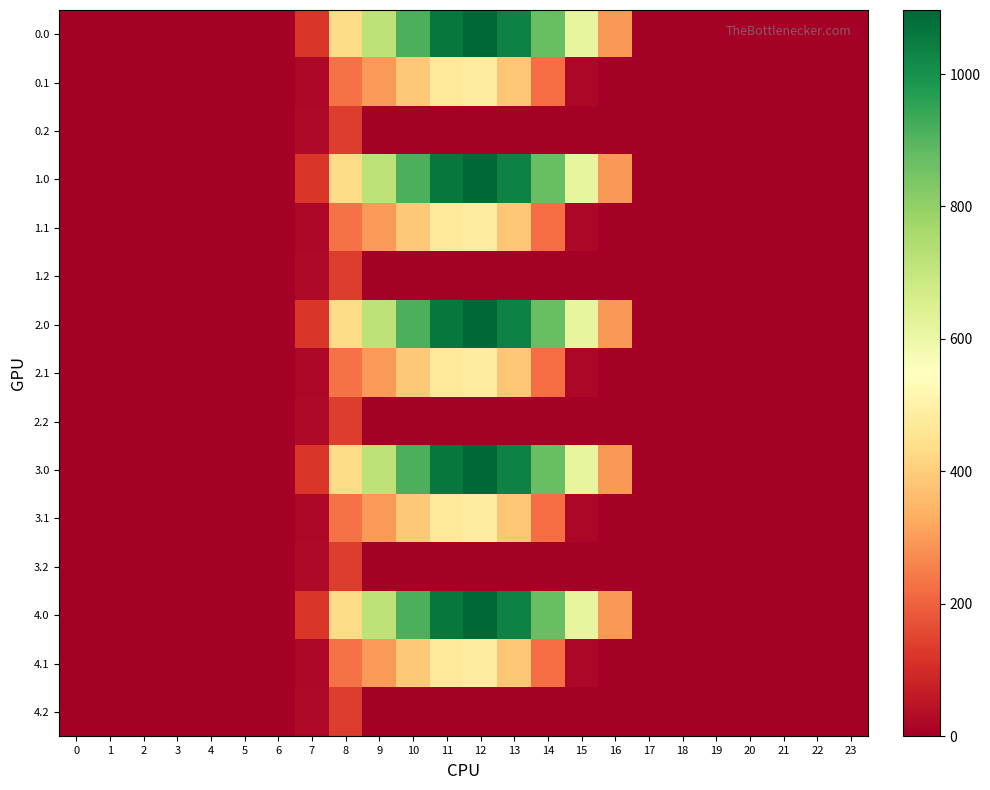

Which series has the widest spread of values?

row_0